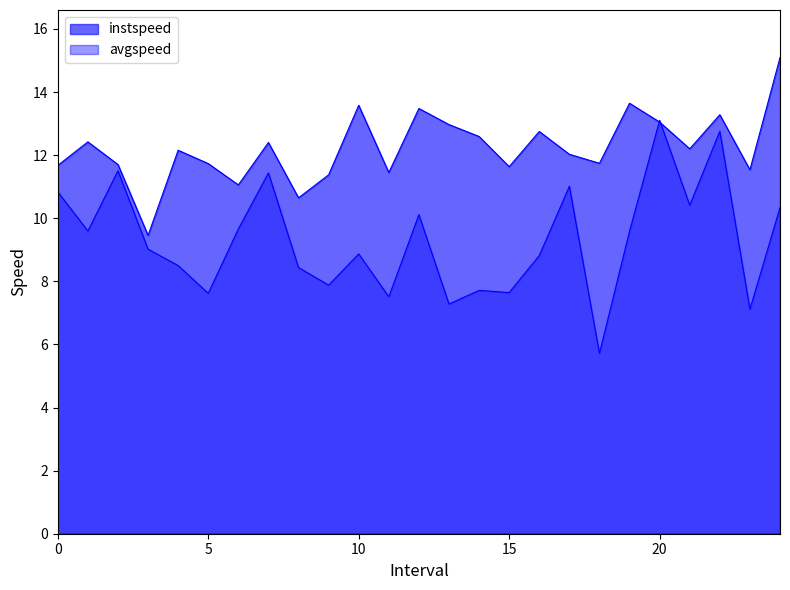

What is the total value across all series at 6.0?

20.7